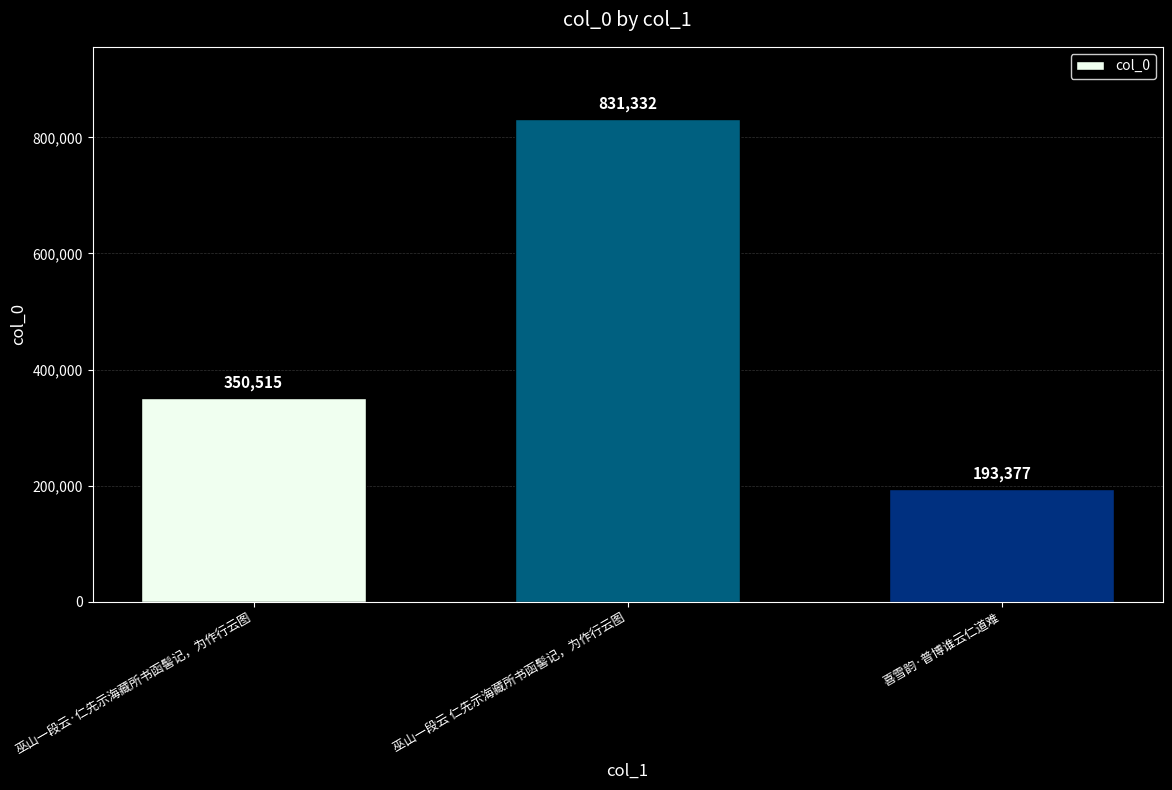

What is the value of the 2nd bar from the left?

831332